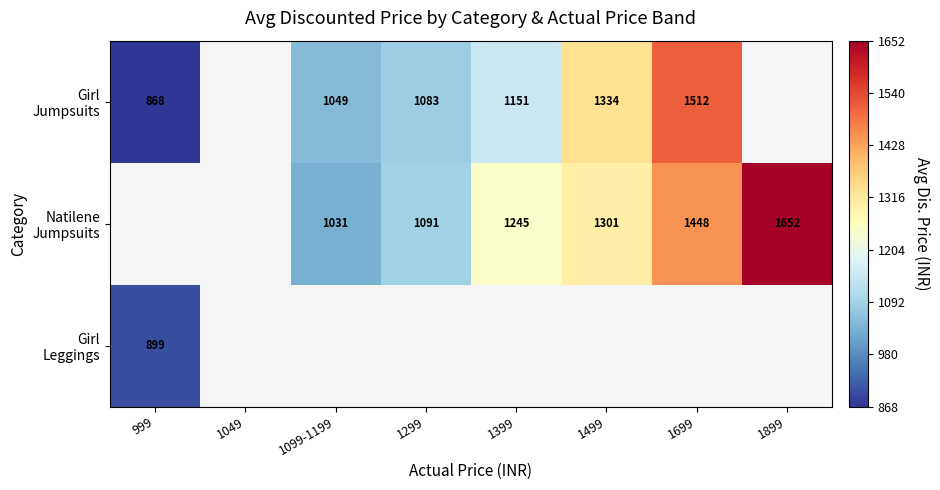

At which category does the chart reach its minimum across all series?

999